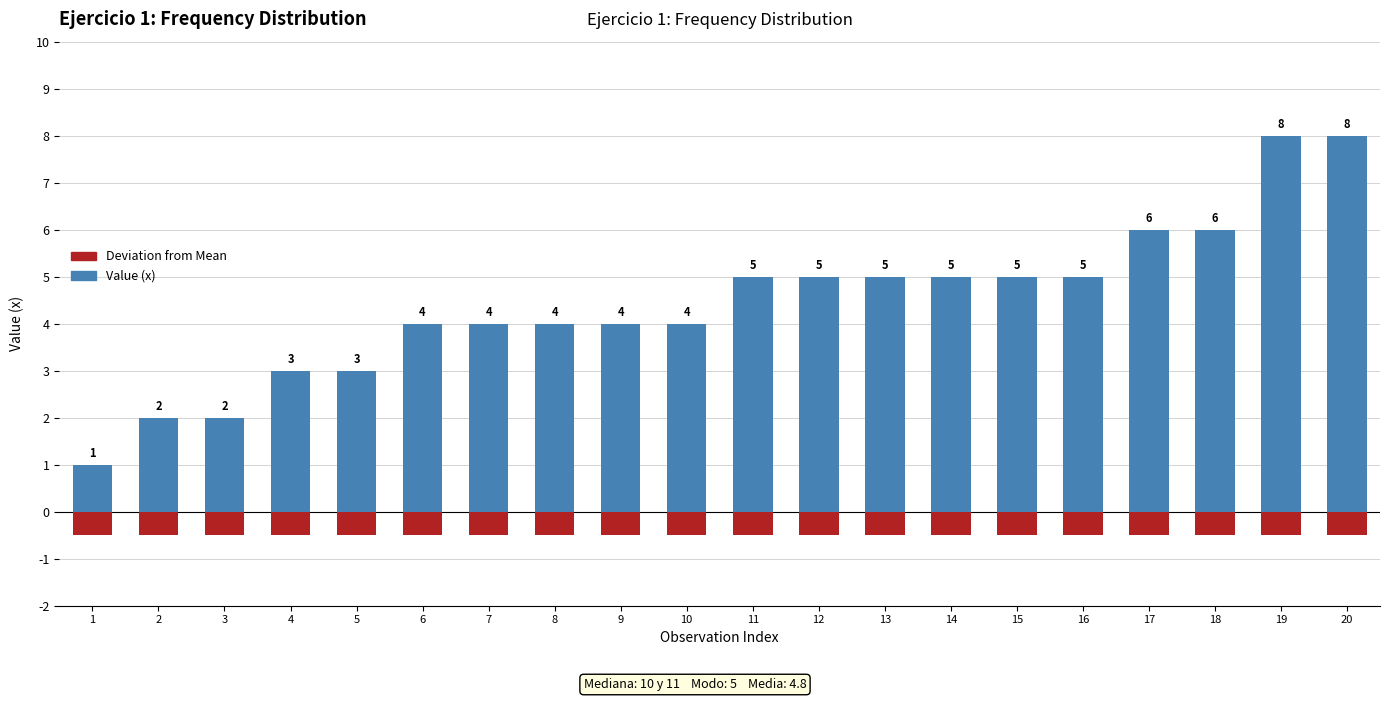

What is the difference between the Value (x) values at 11 and 3?

3.0